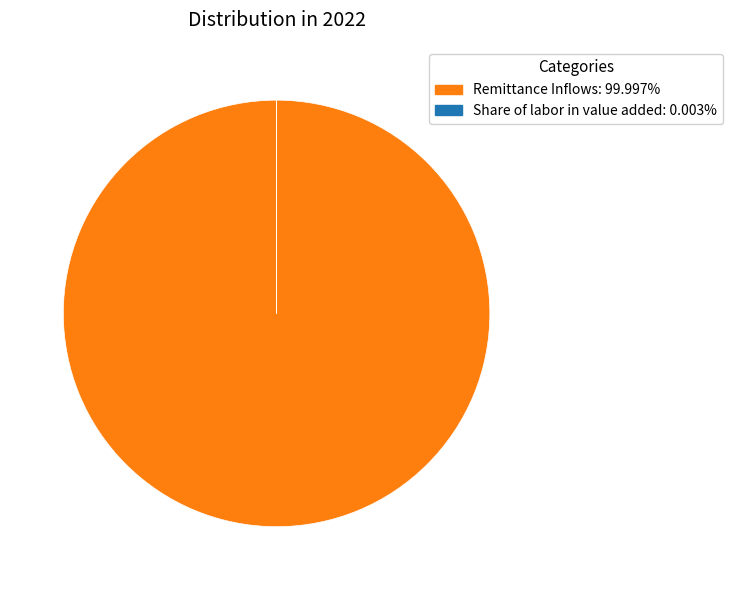

Does any single category account for the majority?

Yes